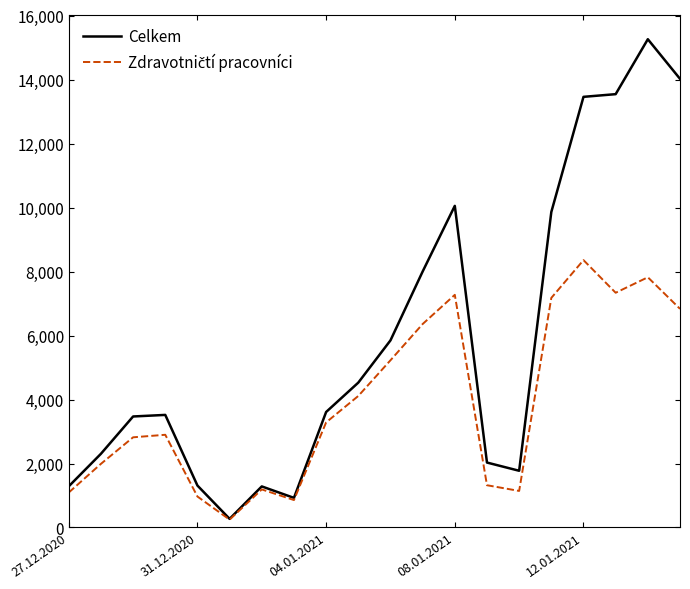

What is the greatest value displayed?

15261